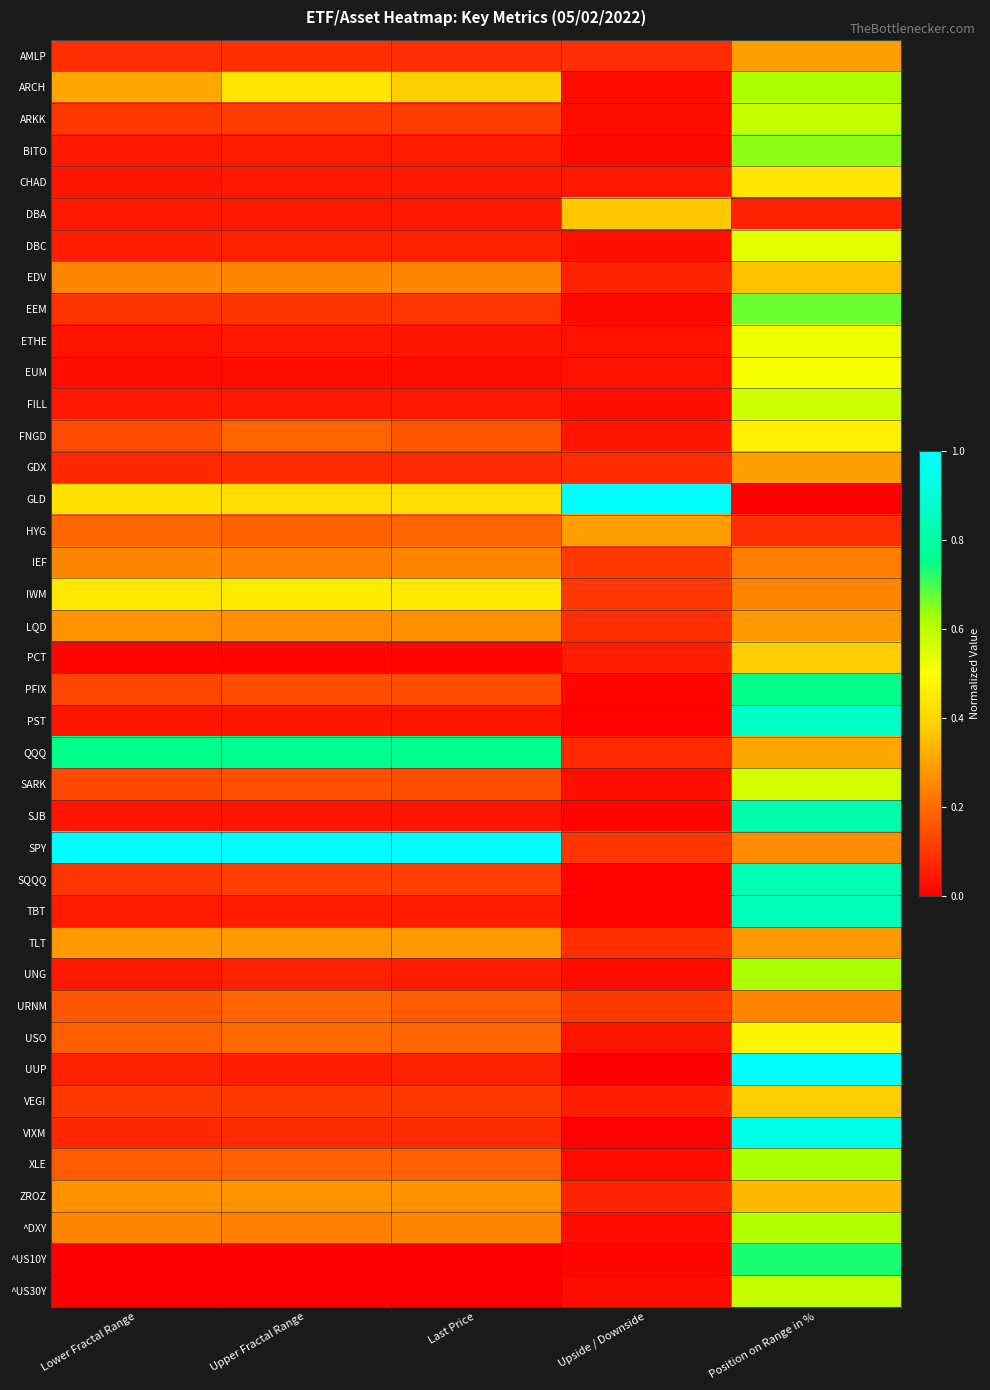

How many series are shown in this chart?

40